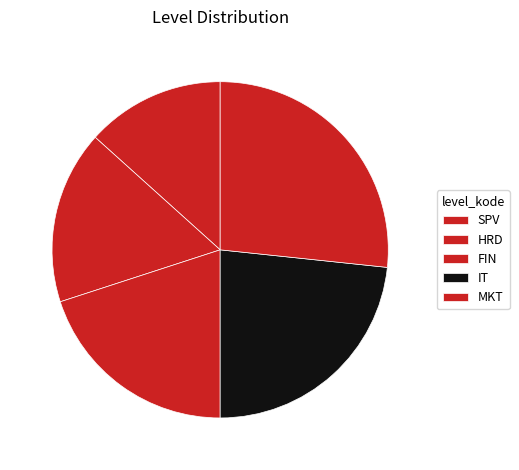

How many slices are in this pie chart?

5